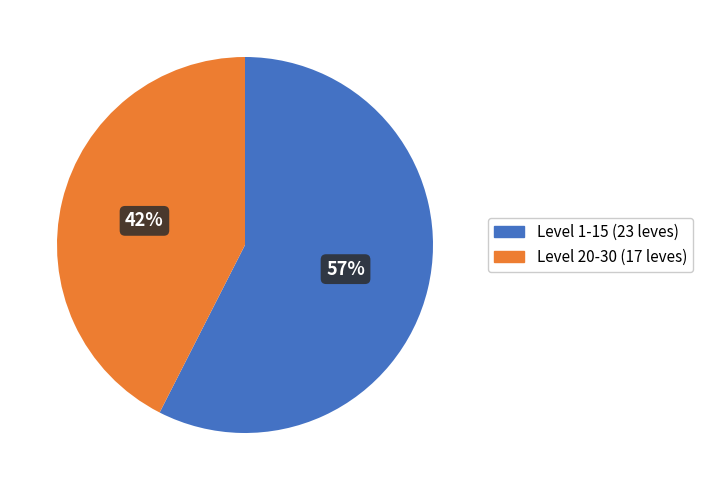

True or false: Level 20-30 (17 leves) accounts for 35% of the total.

False